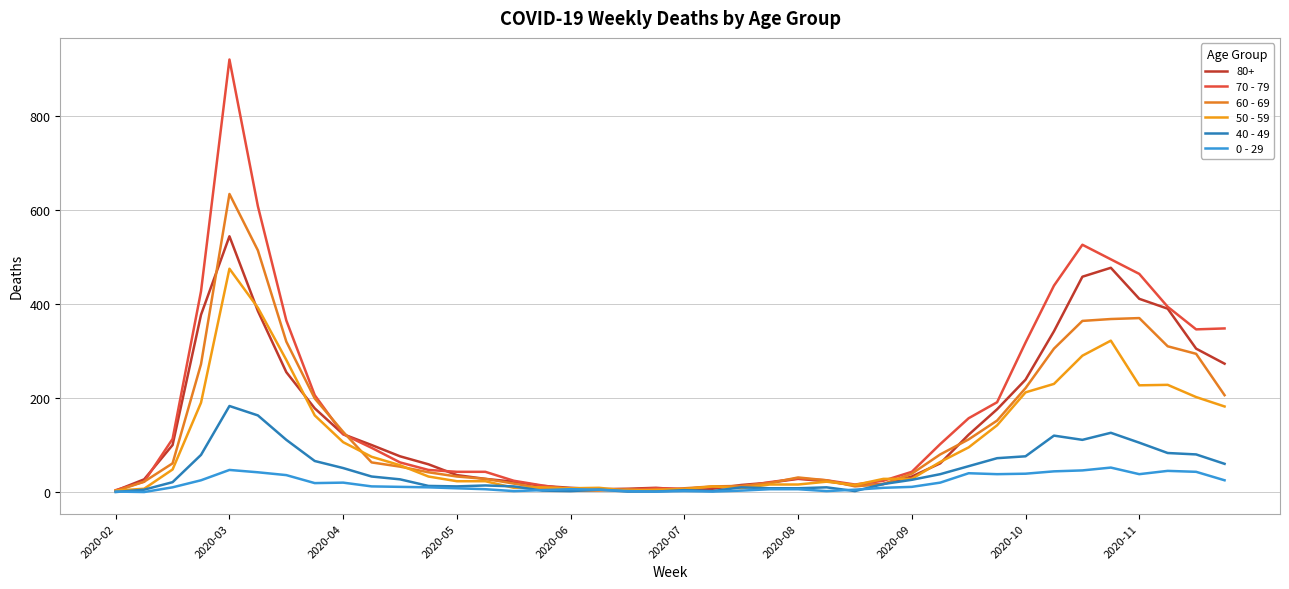

Is this an area chart (filled region under the line)?

No